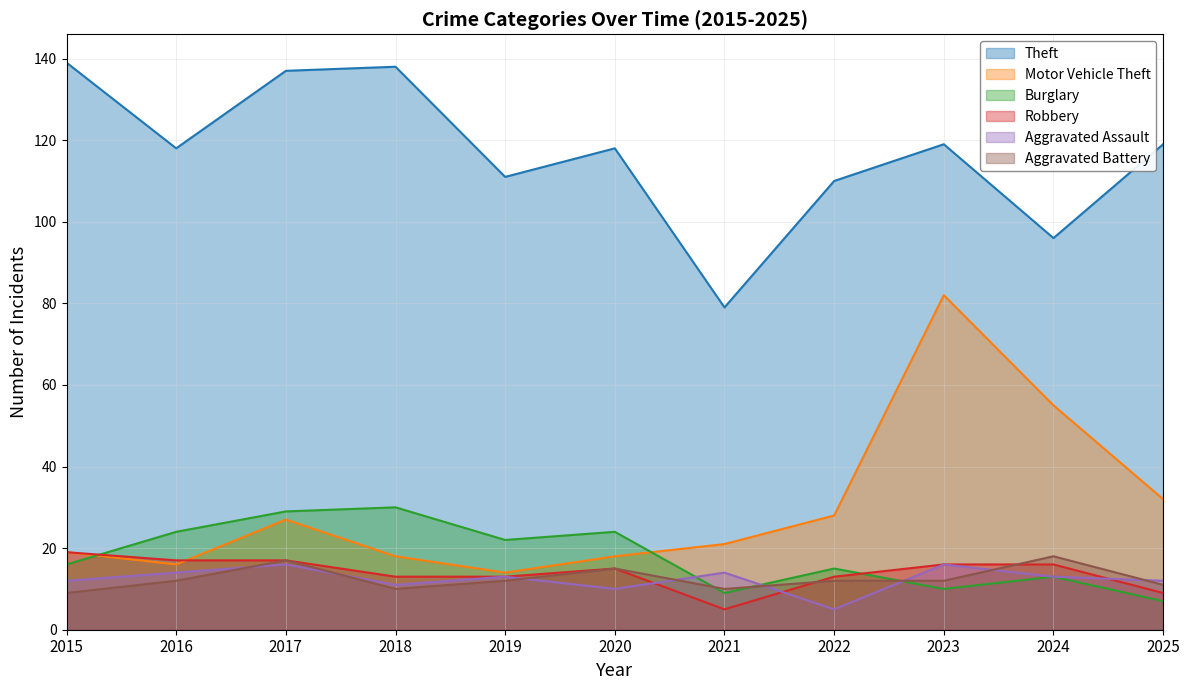

Count the Aggravated Battery values in the range 10 to 15.

8